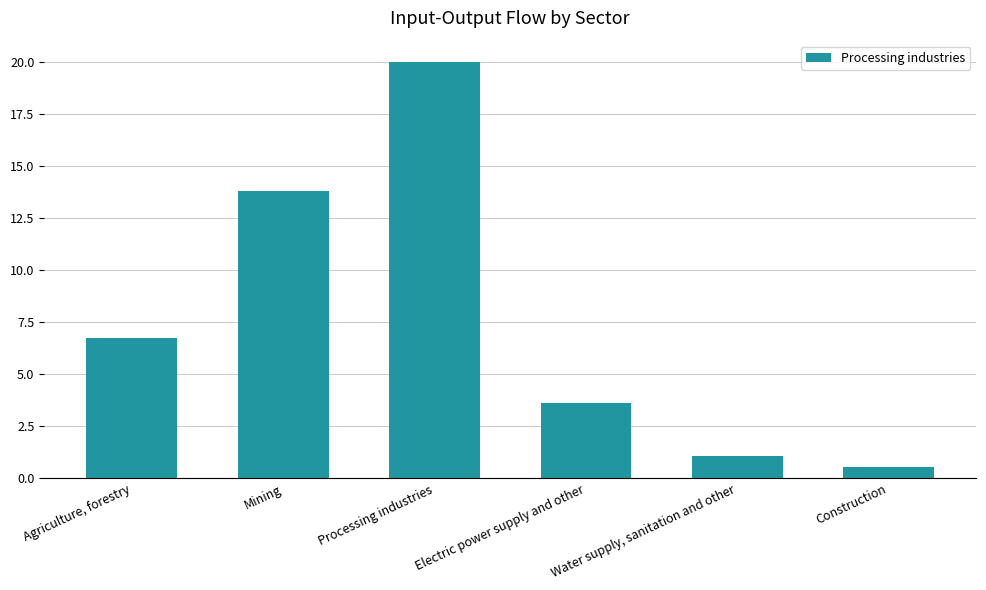

What is the label of the 2nd bar from the left?

Mining